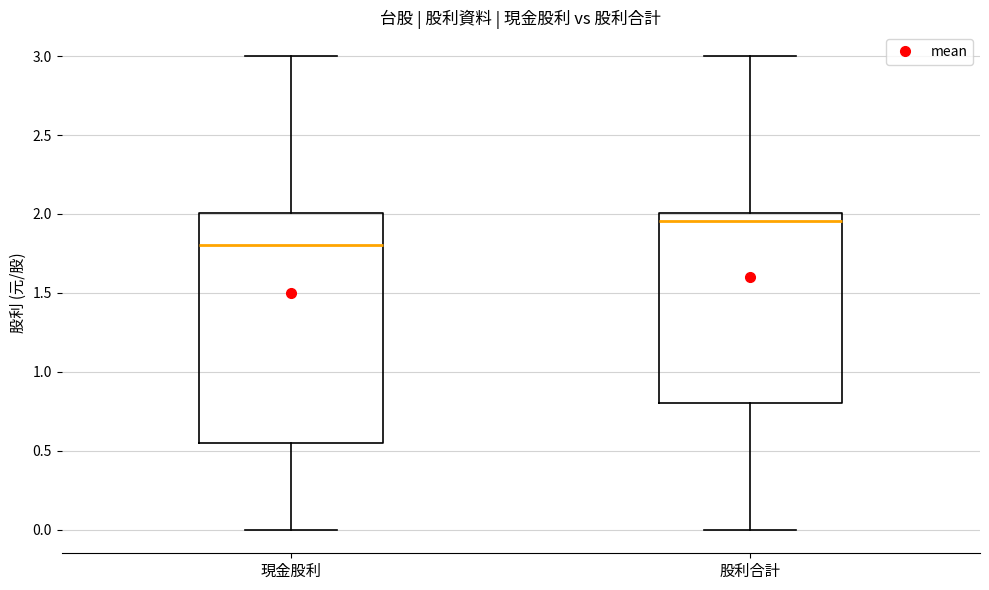

Reading left to right, transcribe this box plot: for each box, give where its median line is, the range the box spans, and where its two whiskers end, as read against the y-axis. The values are not printed on the chart, so give them approximately, as read against the axis.

現金股利: median 1.80, box 0.55 to 2.00, whiskers 0.00 to 3.00
股利合計: median 1.95, box 0.80 to 2.00, whiskers 0.00 to 3.00